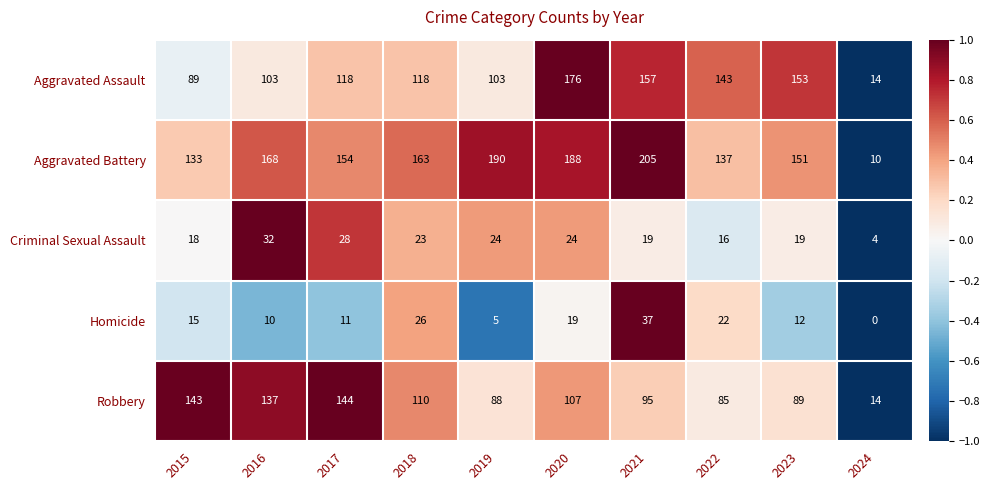

What is the difference between the highest and lowest values at 2015?

128